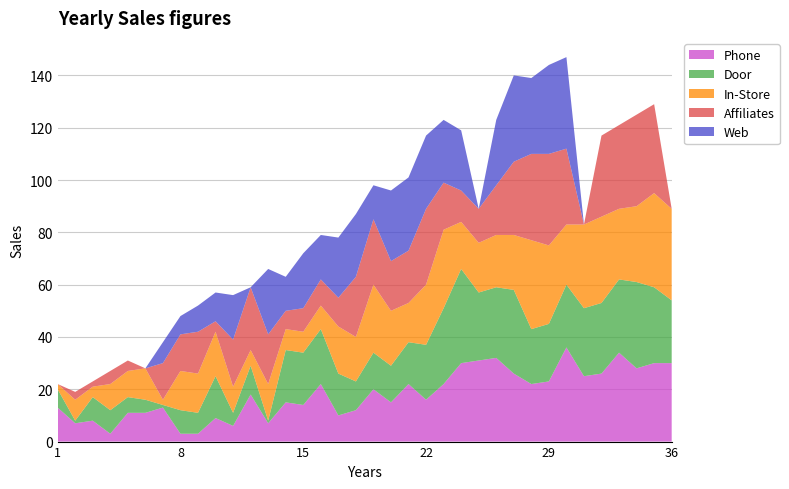

Reading left to right, what are all the values shown in this chart?

Phone: 13	7	8	3	11	11	13	3	3	9	6	18	7	15	14	22	10	12	20	15	22	16	22	30	31	32	26	22	23	36	25	26	34	28	30	30
Door: 7	1	9	9	6	5	1	9	8	16	5	11	1	20	20	21	16	11	14	14	16	21	29	36	26	27	32	21	22	24	26	27	28	33	29	24
In-Store: 2	8	4	10	10	12	2	15	15	17	10	6	14	8	8	9	18	17	26	21	15	23	30	18	19	20	21	34	30	23	32	33	27	29	36	35
Affiliates: 0	3	2	5	4	0	14	14	16	4	18	24	19	7	9	10	11	23	25	19	20	29	18	12	13	19	28	33	35	29	0	31	32	35	34	0
Web: 0	0	0	0	0	0	8	7	10	11	17	0	25	13	21	17	23	24	13	27	28	28	24	23	0	25	33	29	34	35	0	0	0	0	0	0